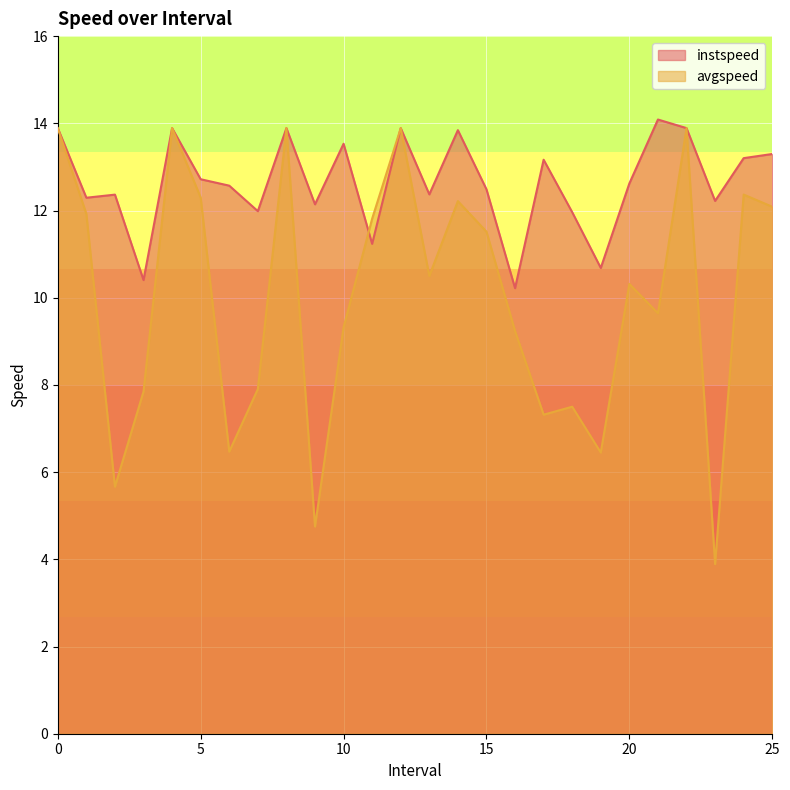

What is the difference between the highest and lowest values at 17.0?

5.8